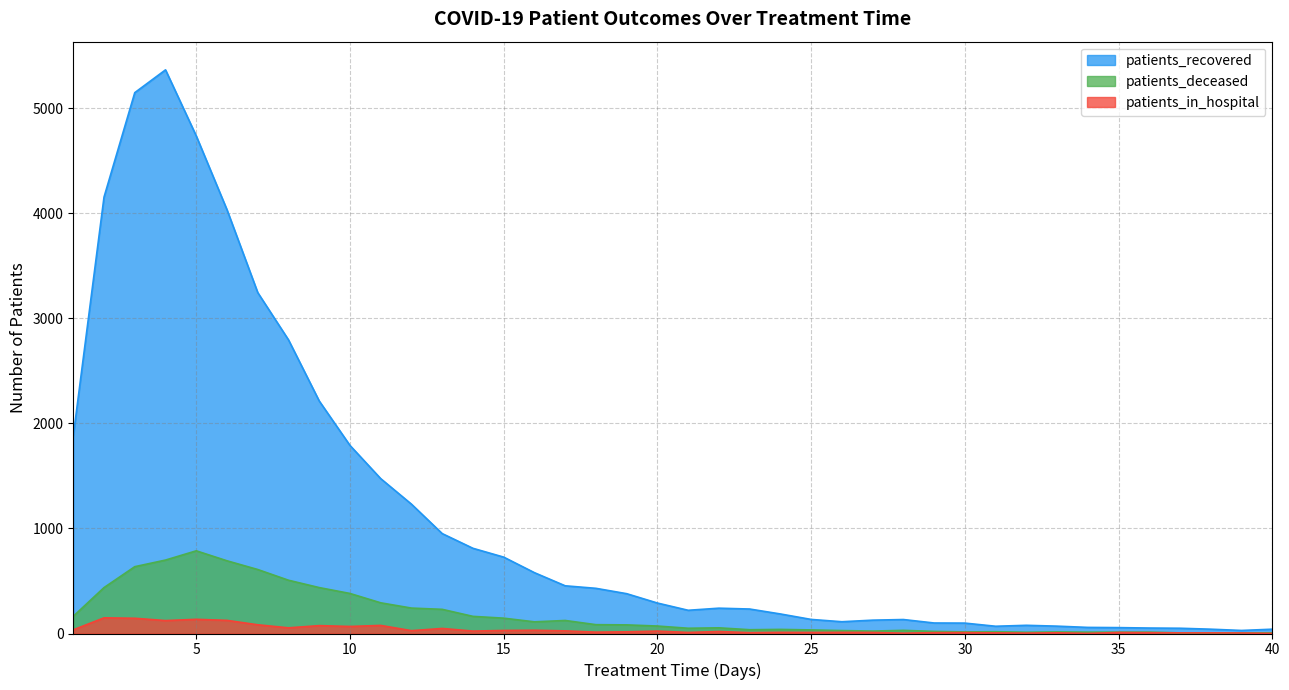

How many values in the patients_deceased series are below 71?

20